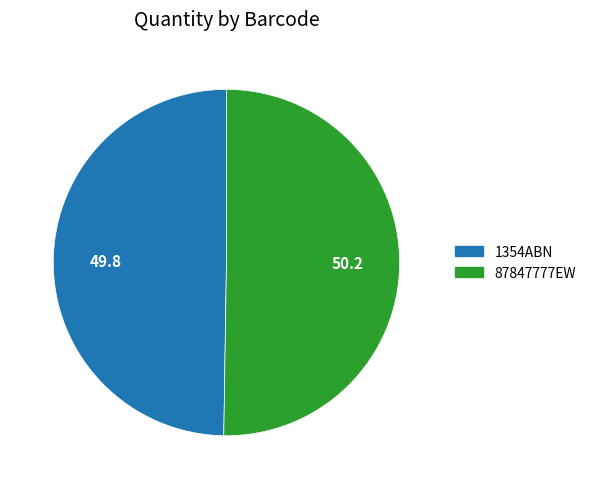

What is the ratio of the value at 87847777EW to the value at 1354ABN?

1.0